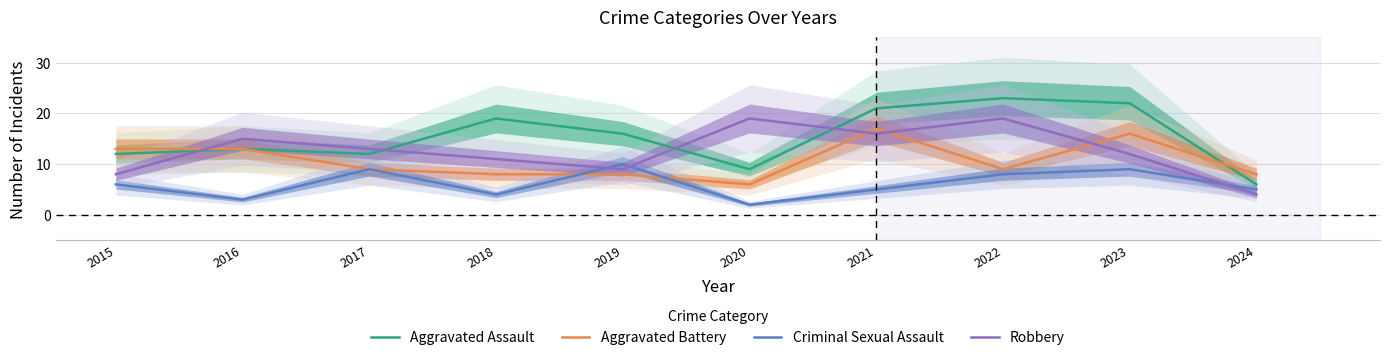

What is the total value across all series at 2022?

59